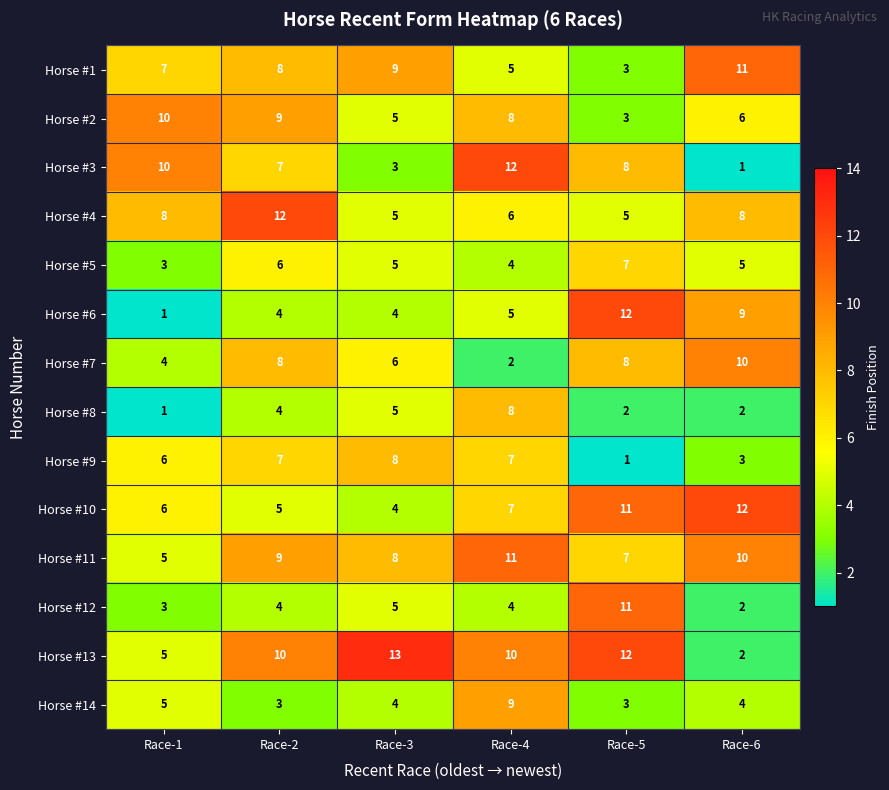

Count the Horse #3 values in the range 3 to 10.

4